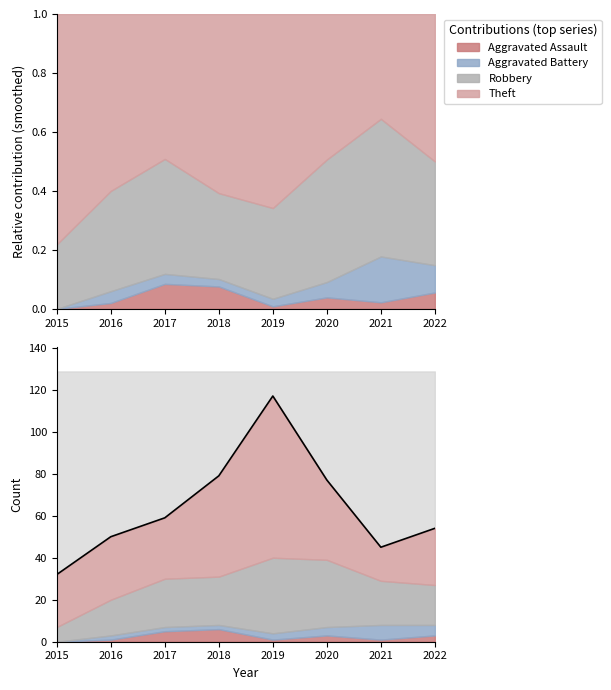

At which label does the data first exceed 59?

2018